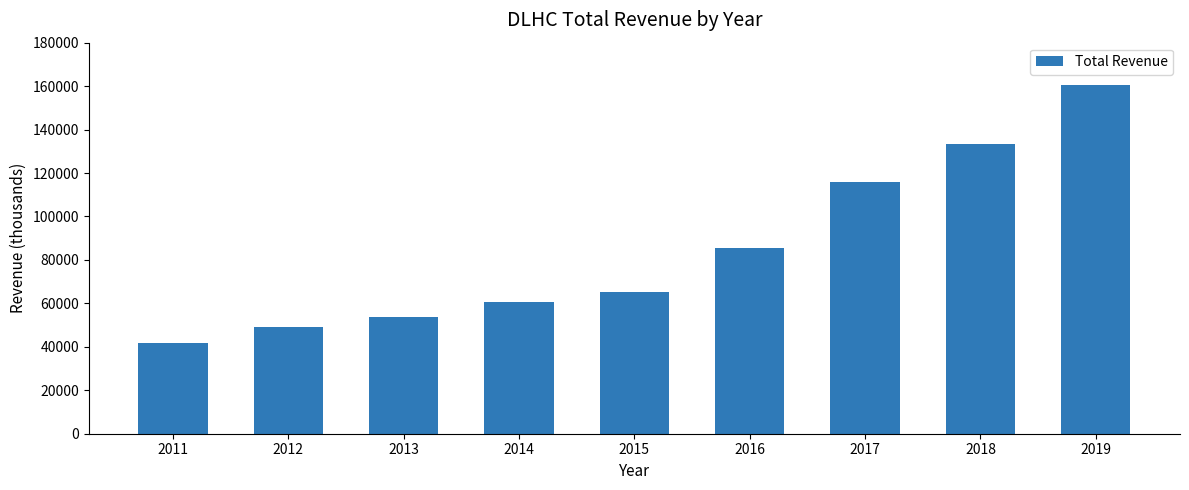

Rank the categories by value from lowest to highest.

2011, 2012, 2013, 2014, 2015, 2016, 2017, 2018, 2019